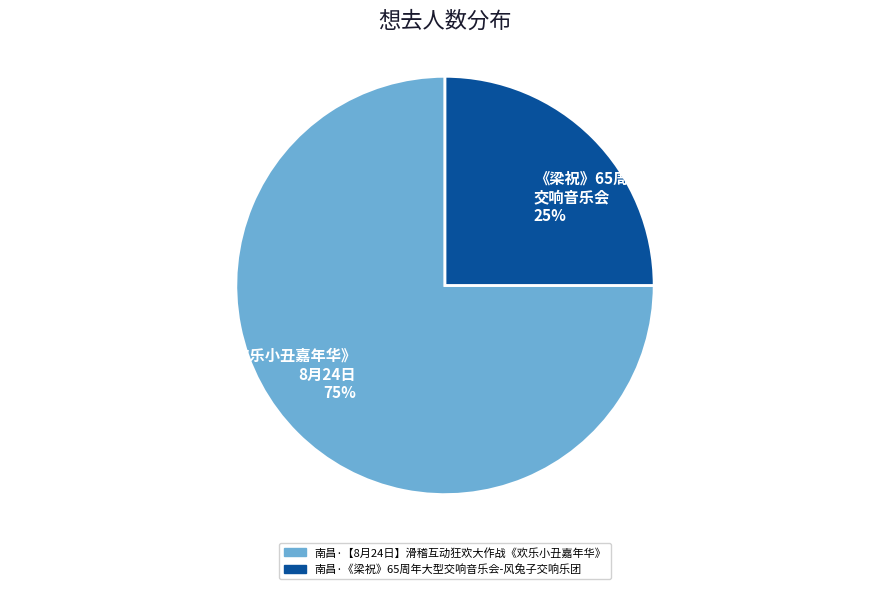

Is the sum of 《欢乐小丑嘉年华》 8月24日 75% and 《梁祝》65周年 交响音乐会 25% greater than half?

Yes